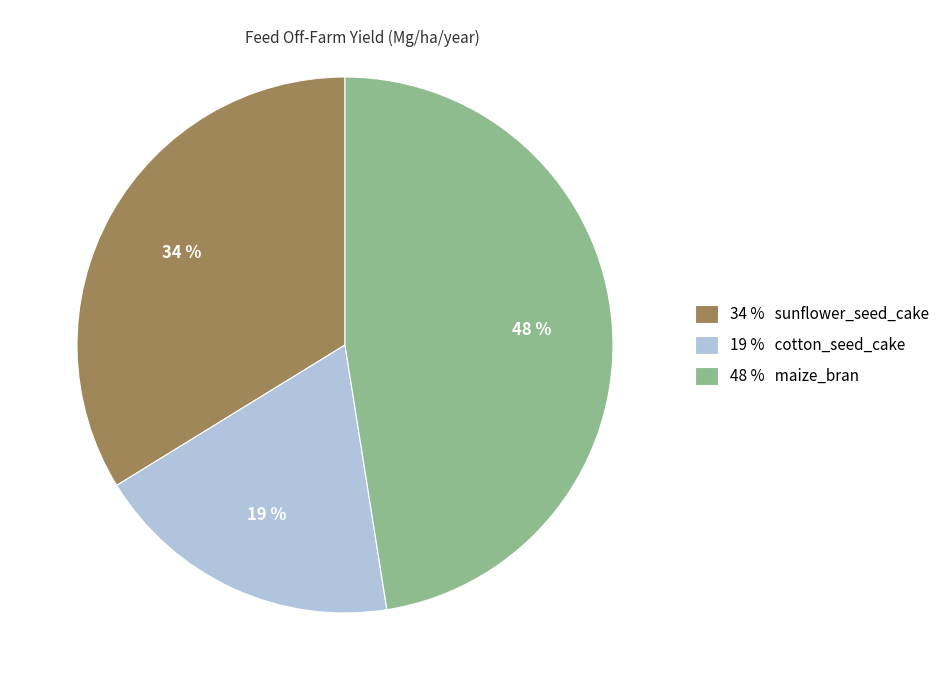

Is there any slice that represents more than half of the pie?

No